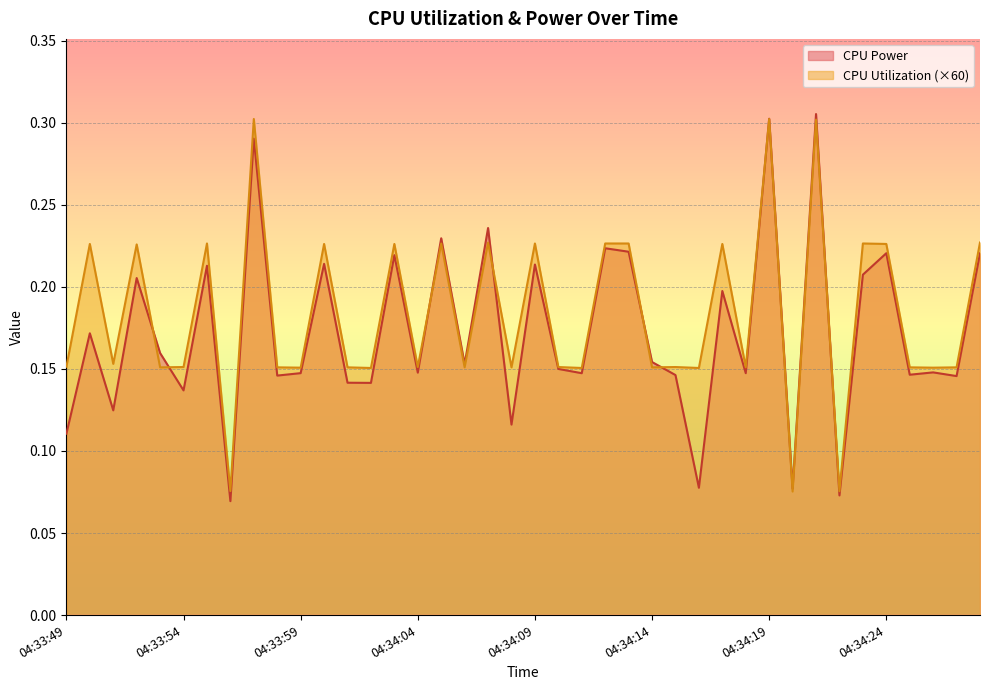

List the series in order of their peak value, lowest first.

CPU Utilization (×60), CPU Power